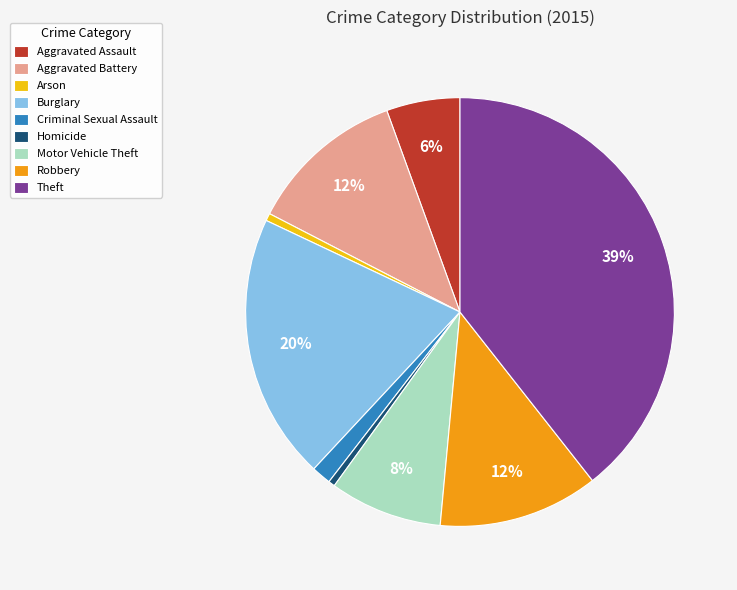

What percentage is the Aggravated Assault slice, to the nearest percent?

6%